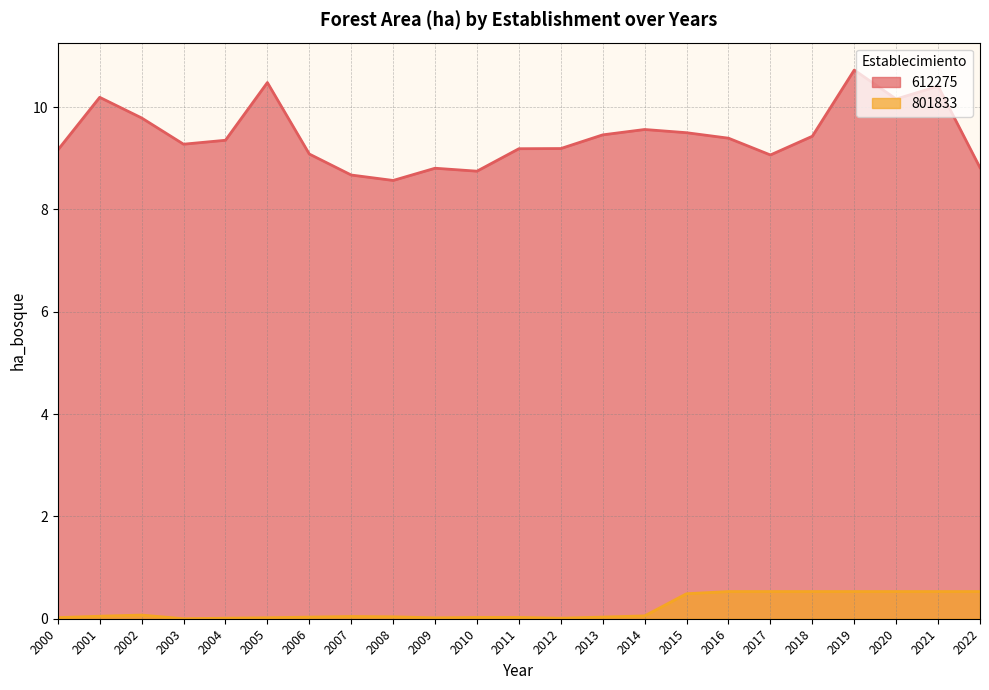

Between 2000 and 2011, which series saw the biggest shift?

612275